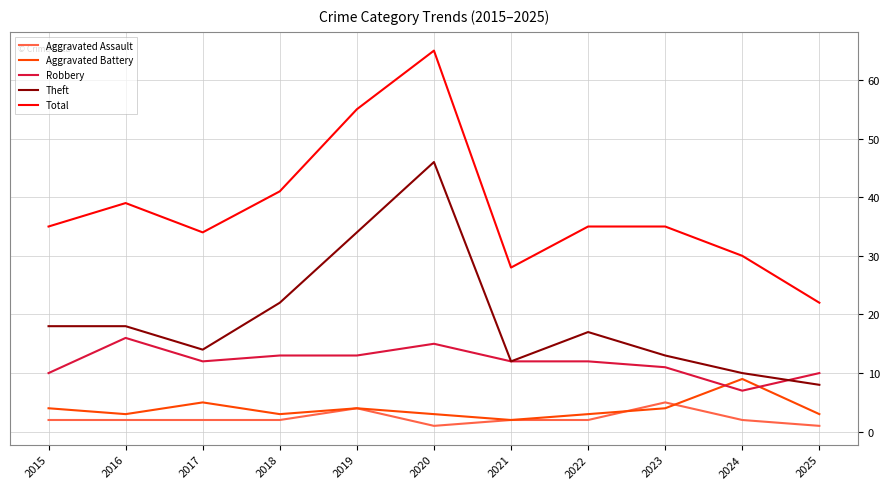

Is it true that Total equals 90 at 2020?

False